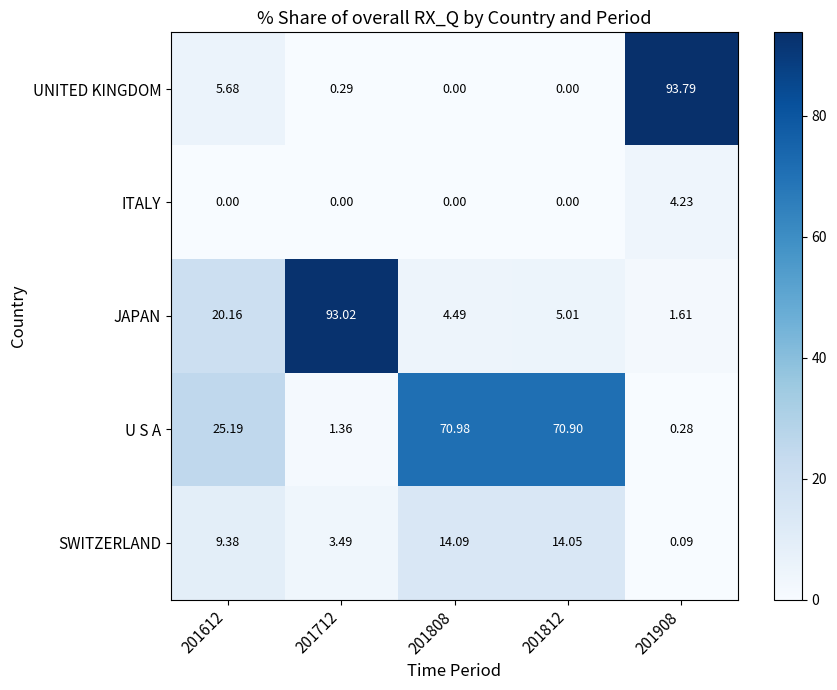

Which series has the largest total across all categories?

U S A